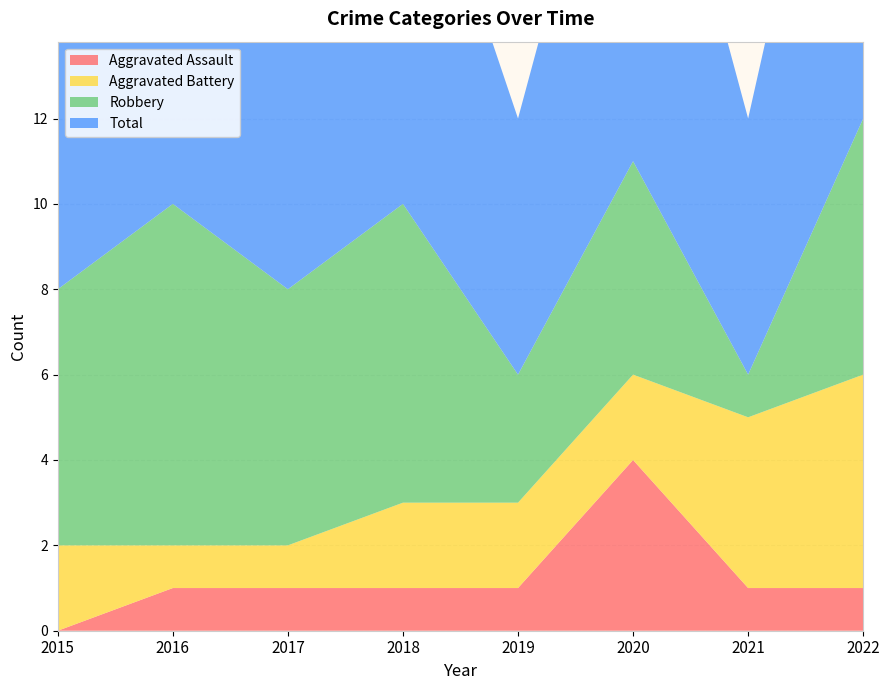

Reading left to right, what are all the values shown in this chart?

Aggravated Assault: 2015=0	2016=1	2017=1	2018=1	2019=1	2020=4	2021=1	2022=1
Aggravated Battery: 2015=2	2016=1	2017=1	2018=2	2019=2	2020=2	2021=4	2022=5
Robbery: 2015=6	2016=8	2017=6	2018=7	2019=3	2020=5	2021=1	2022=6
Total: 2015=8	2016=10	2017=8	2018=10	2019=6	2020=11	2021=6	2022=12